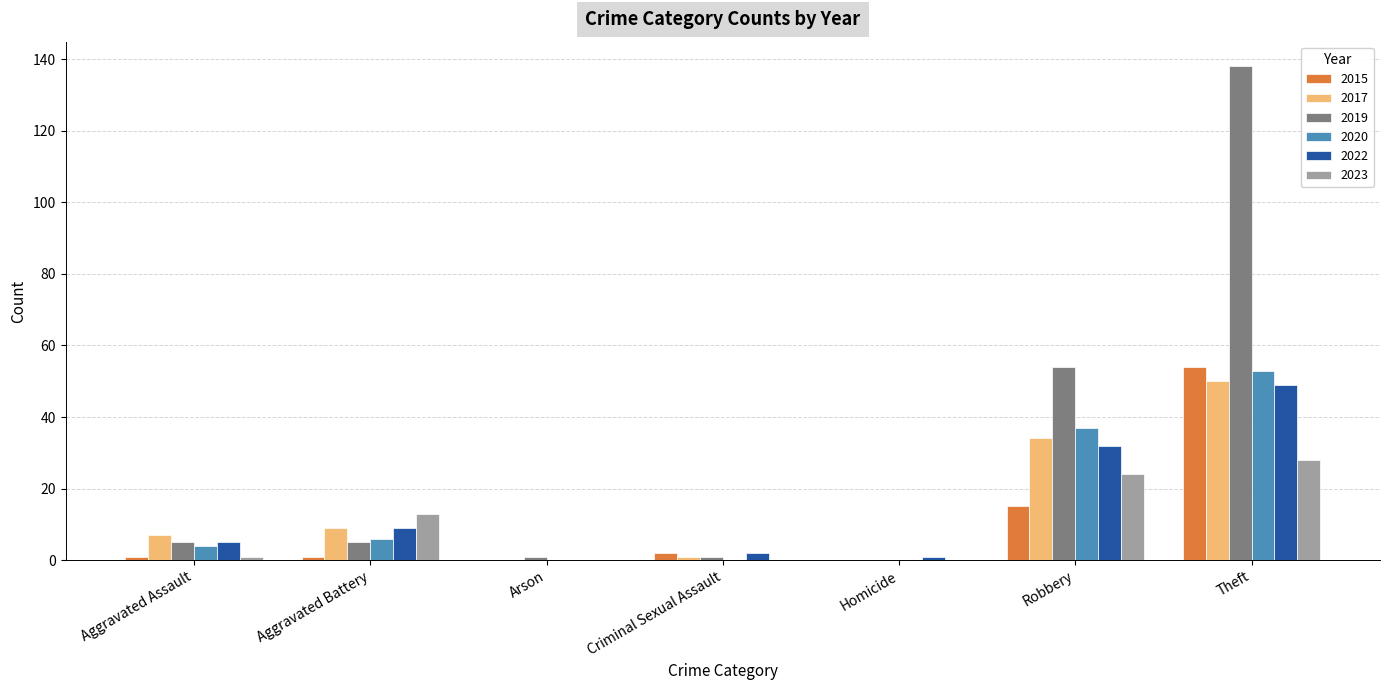

What value does the 2017 series have at Aggravated Assault?

7